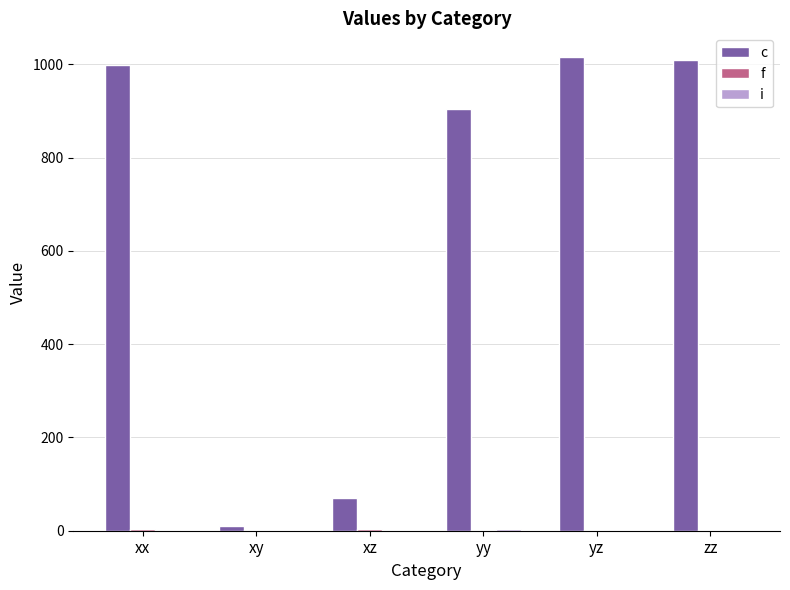

The f series shows 5.4 at xz. True or false?

False